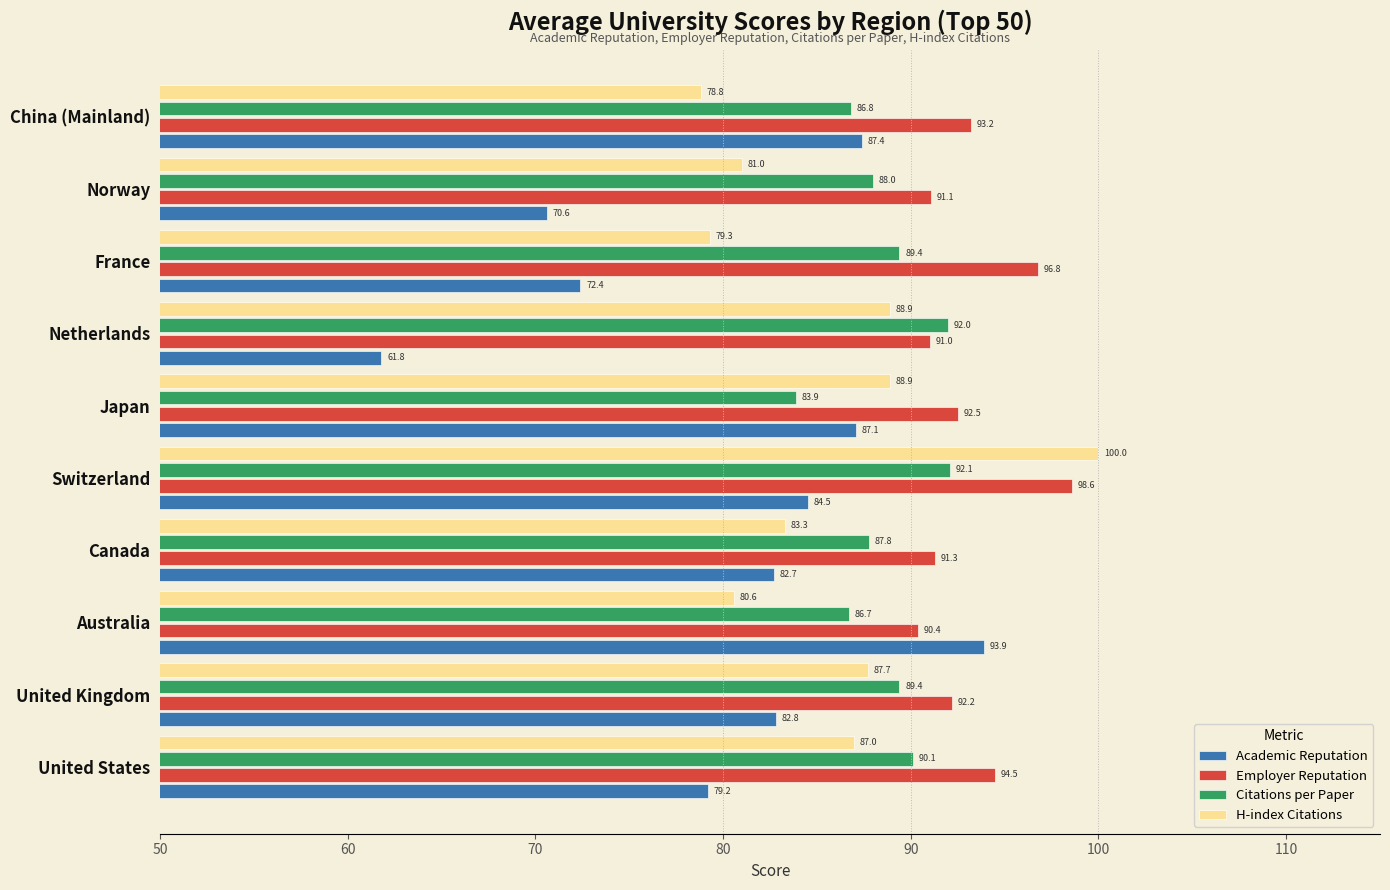

Which series has the largest range (max minus min)?

Academic Reputation